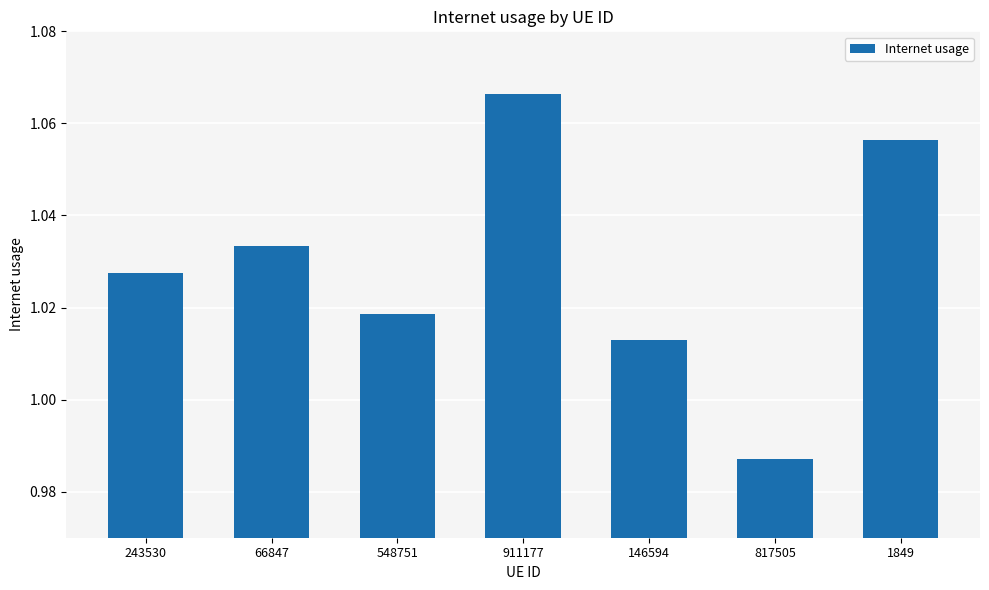

Count the values in the range 1 to 2.

6